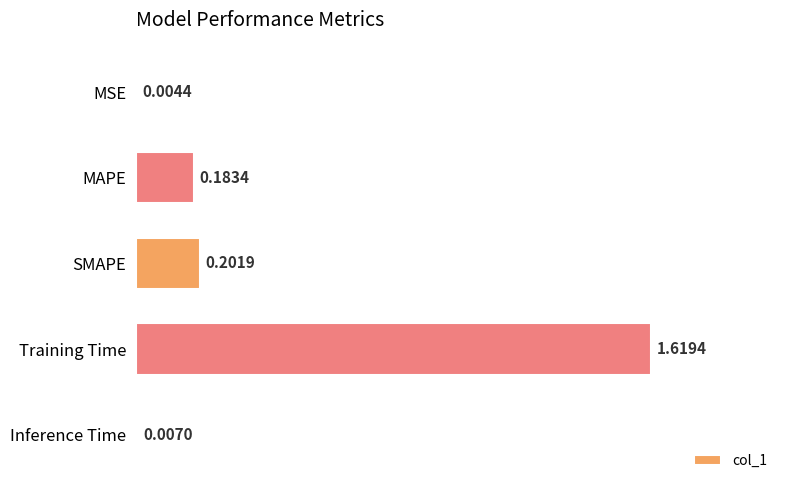

What is the sum of the values at Training Time and MAPE?

1.8